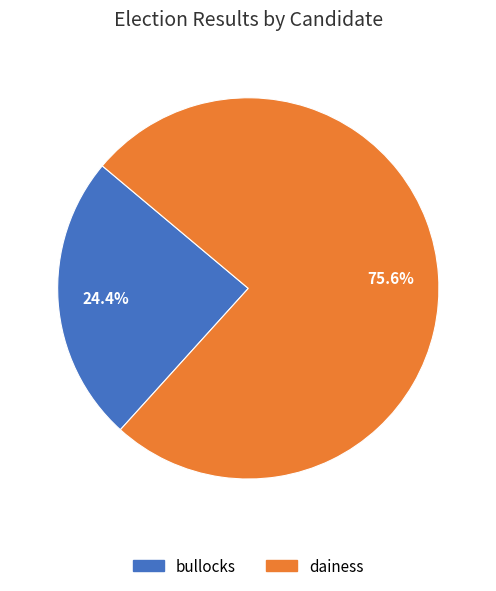

Which slice is the smallest?

bullocks